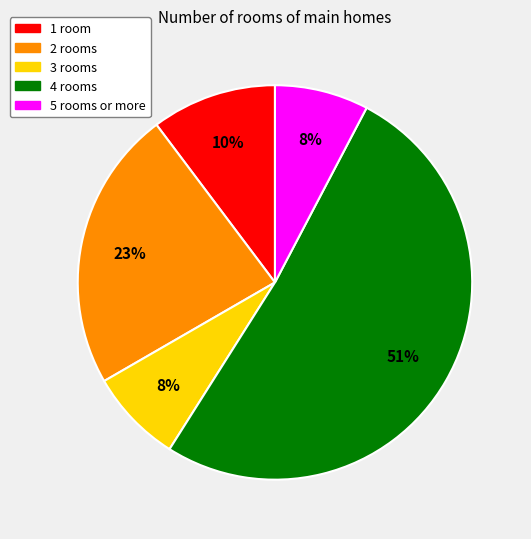

Count the number of slices in the pie.

5